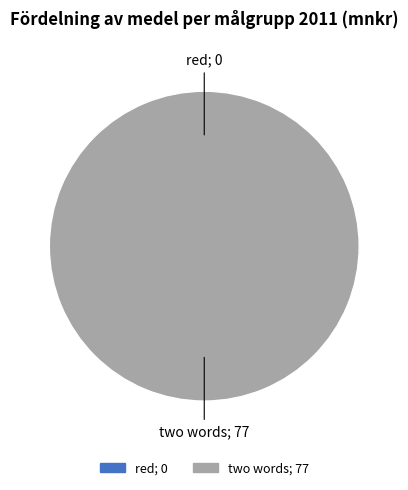

Which has a higher value, red or two words?

two words